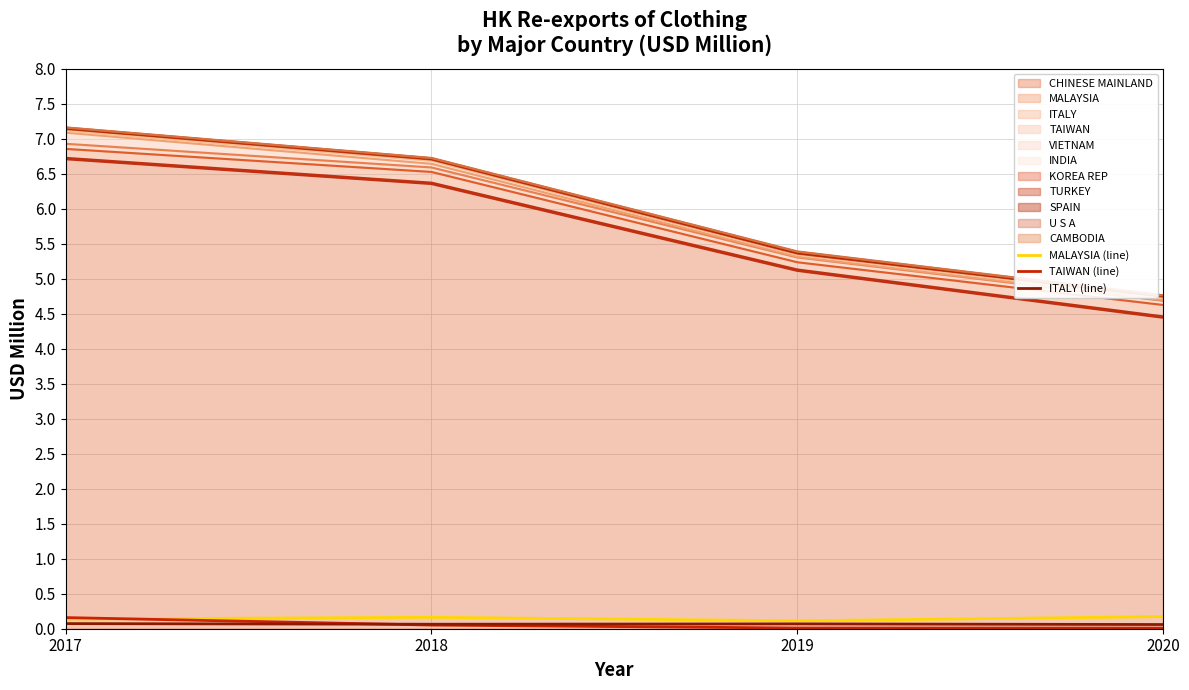

Which series has the largest range (max minus min)?

TAIWAN (line)